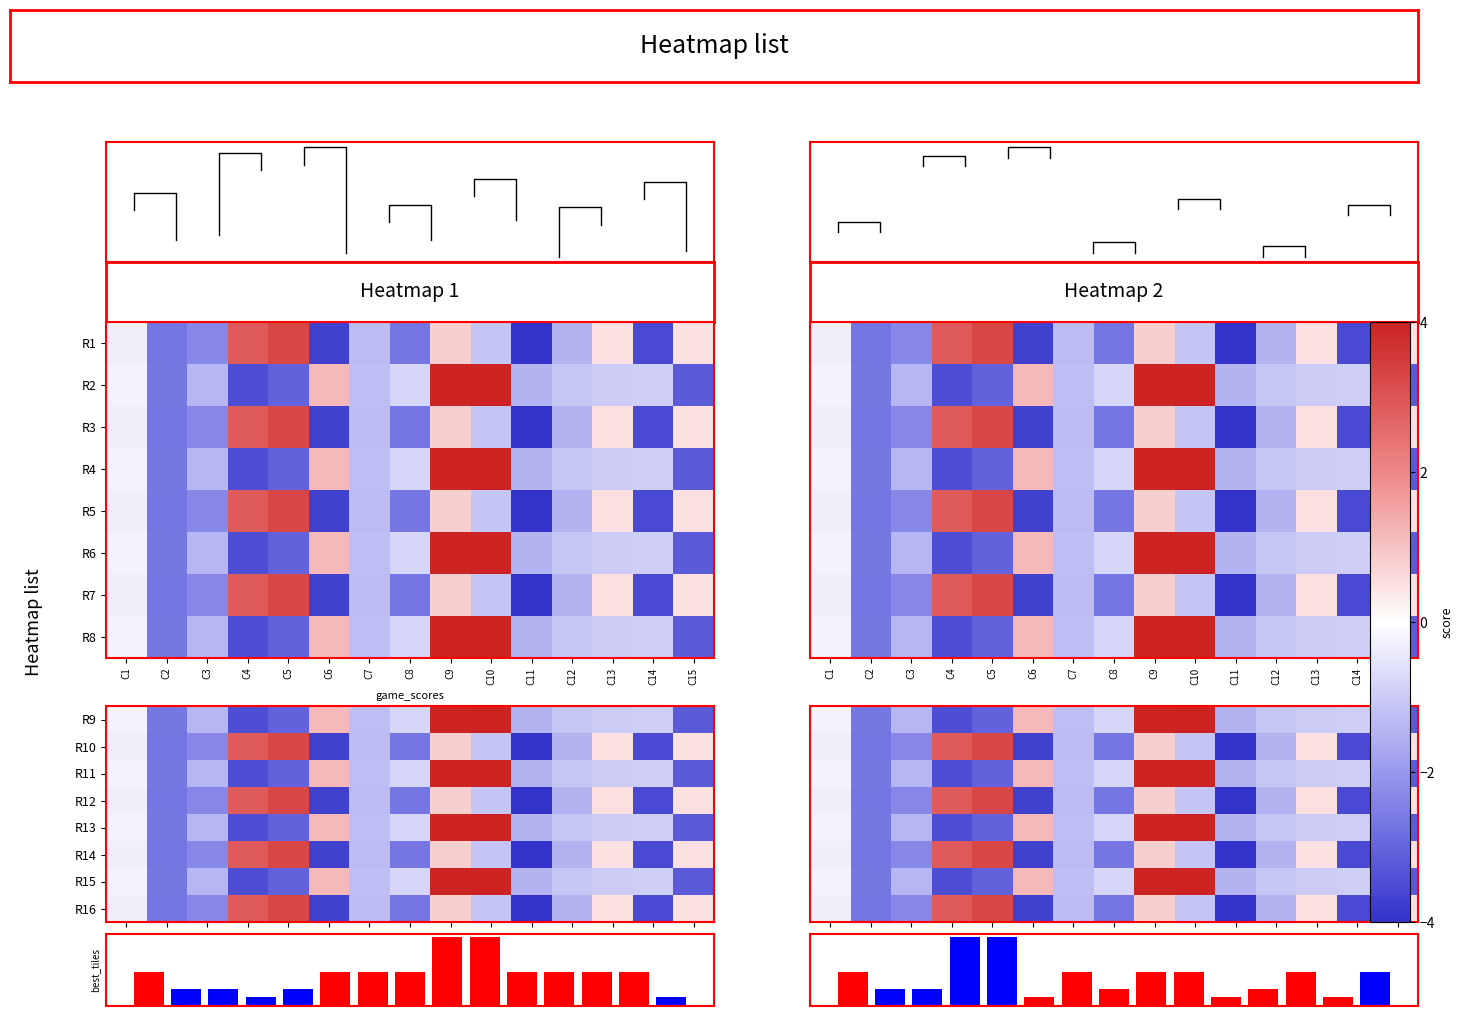

What is the minimum value shown in the chart?

-4.0